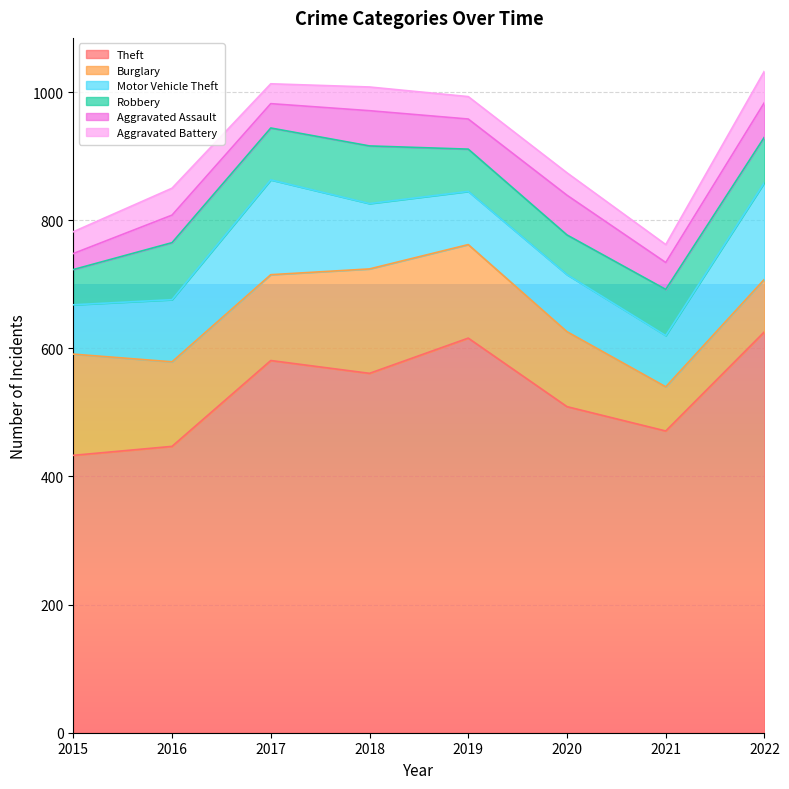

What are all the series names shown in the legend?

Theft, Burglary, Motor Vehicle Theft, Robbery, Aggravated Assault, Aggravated Battery